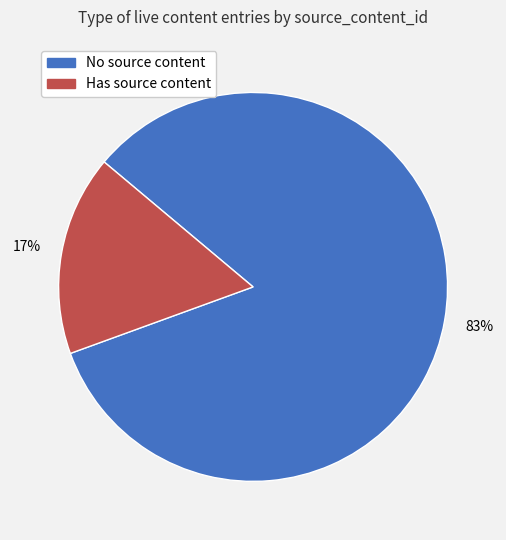

Is there any slice that represents more than half of the pie?

Yes